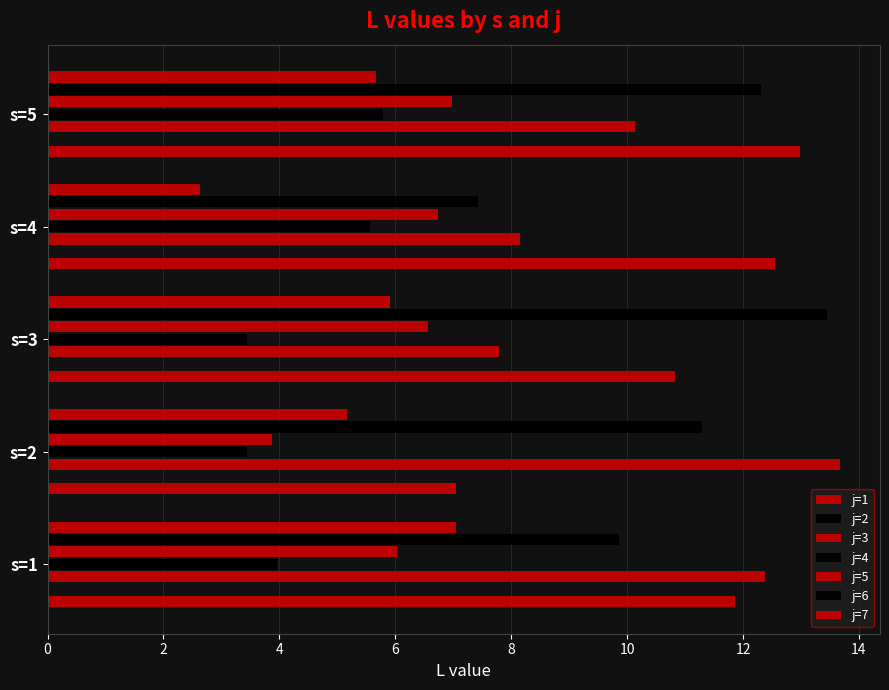

At which category does the chart reach its minimum across all series?

s=4